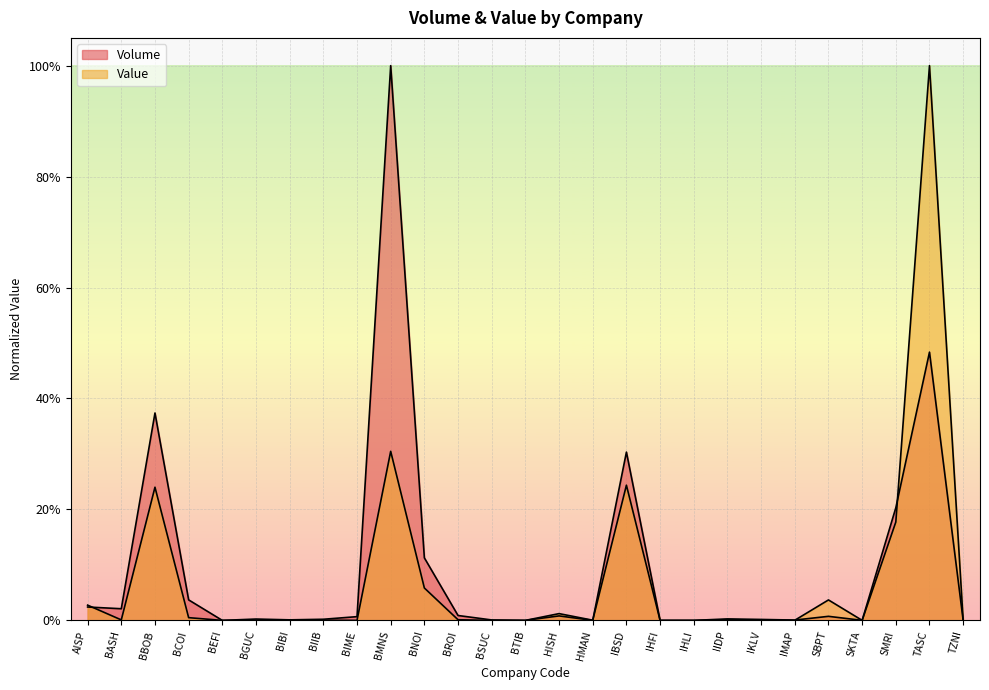

How many intersections are there between Volume and Value?

7